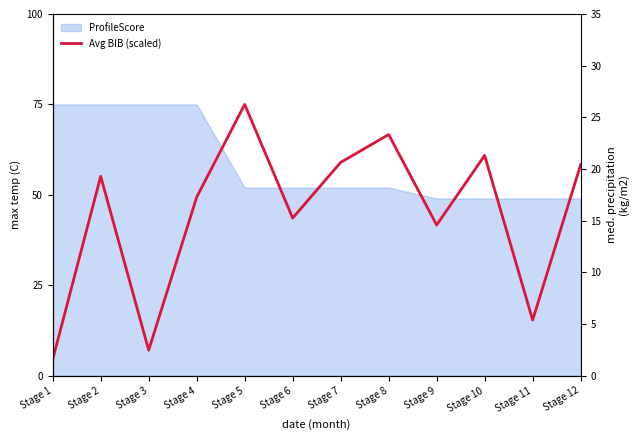

Where is the first local maximum?

Stage 2